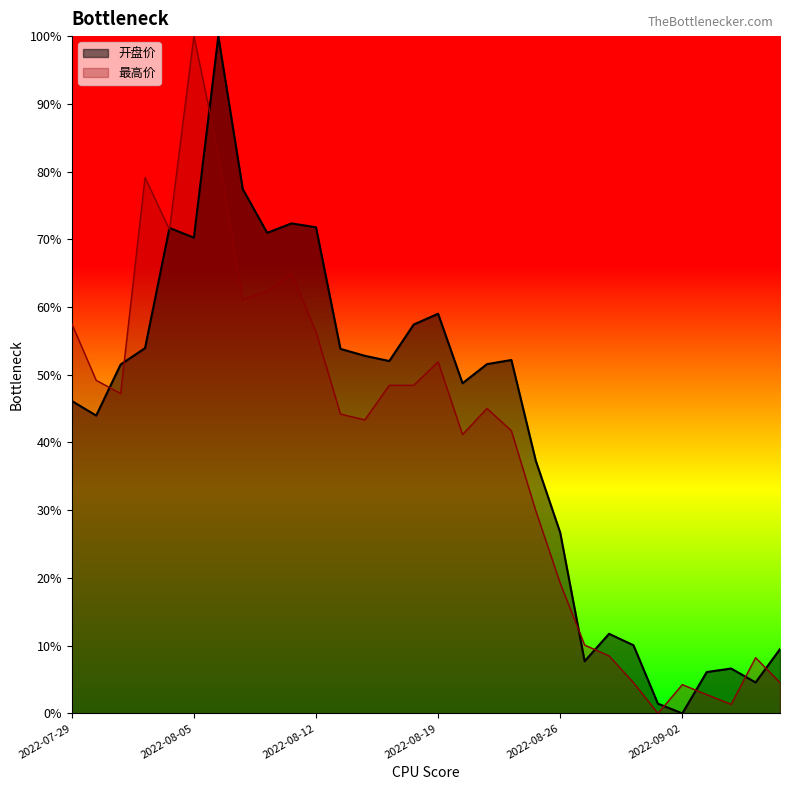

True or false: 开盘价 has more than 1 points higher than both neighbors.

True